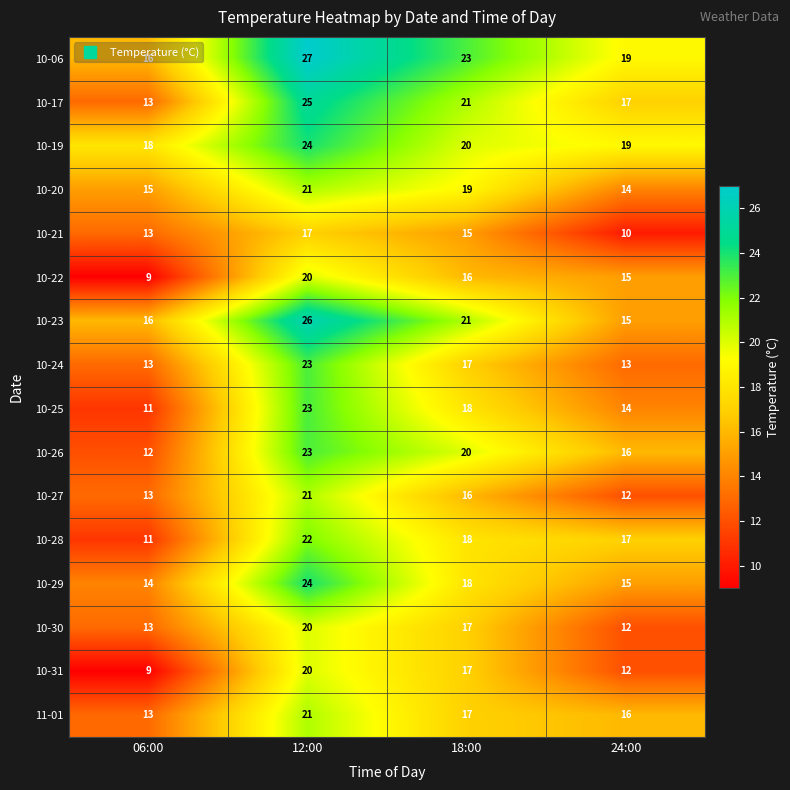

Count the 10-27 values in the range 13 to 21.

3